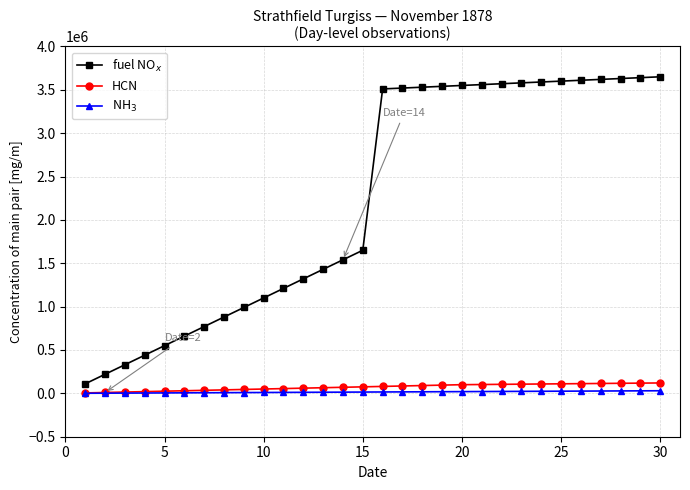

What is the maximum value shown in the chart?

3650000